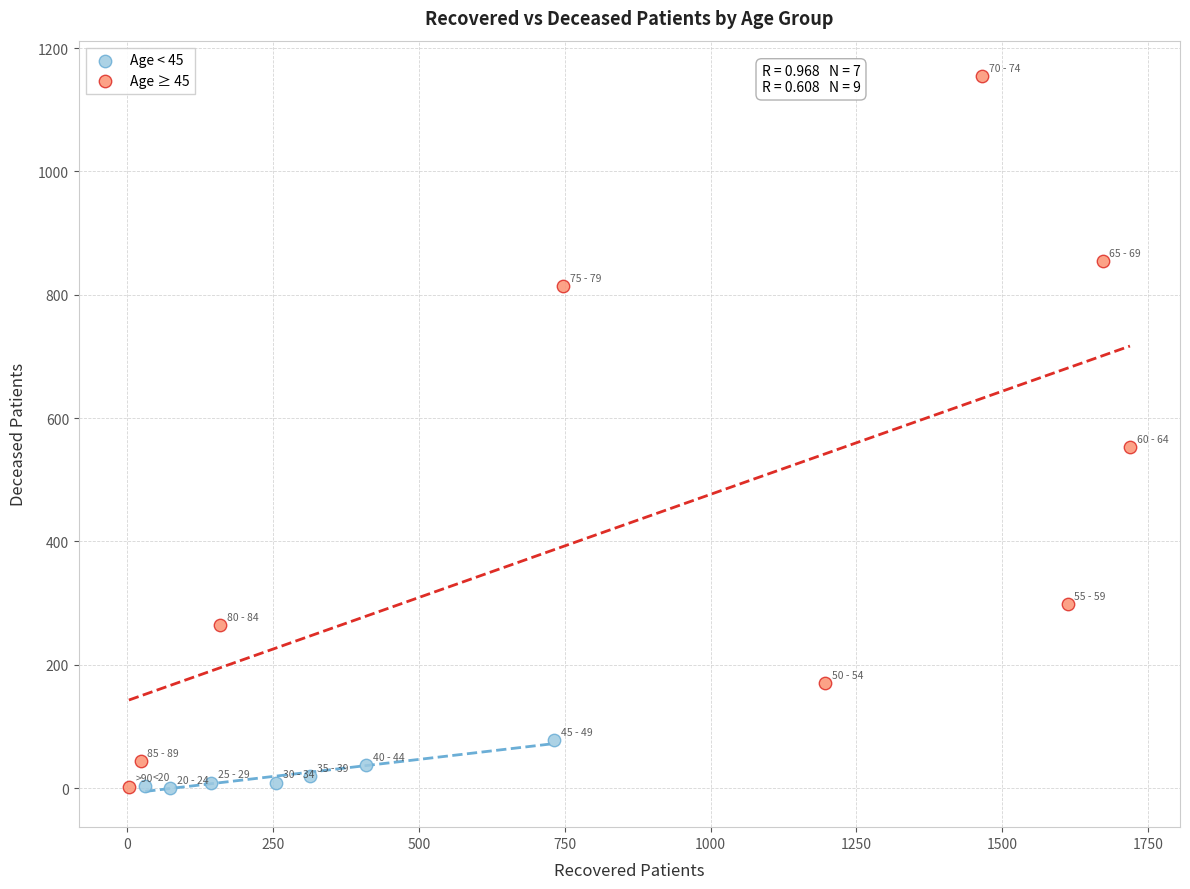

Which series contains the highest Y value?

Age ≥ 45